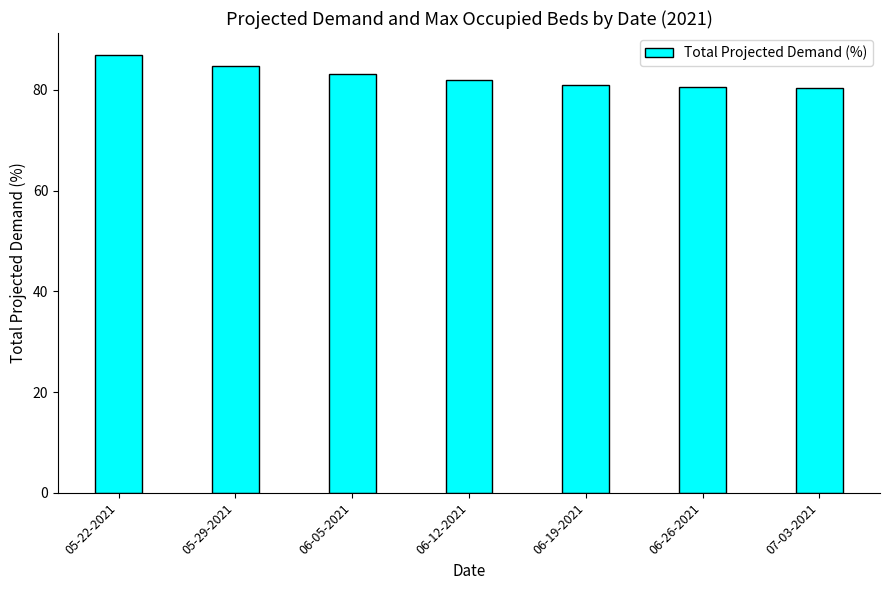

What is the smallest value displayed?

80.5